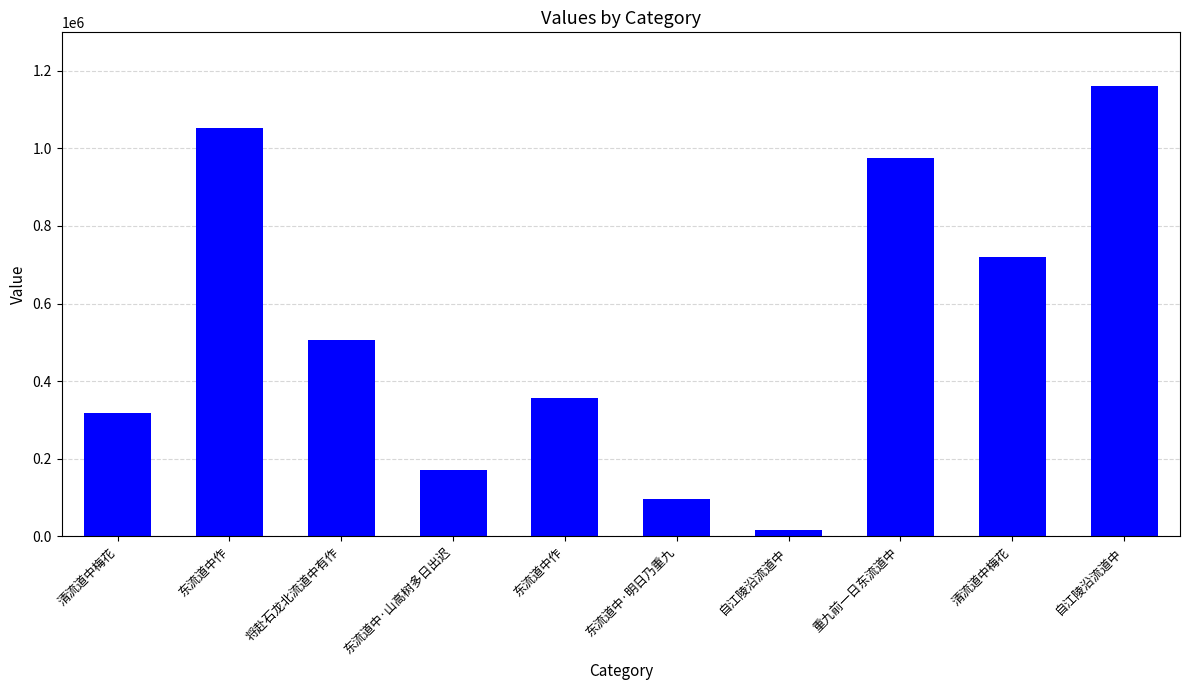

How many categories are shown in the chart?

10